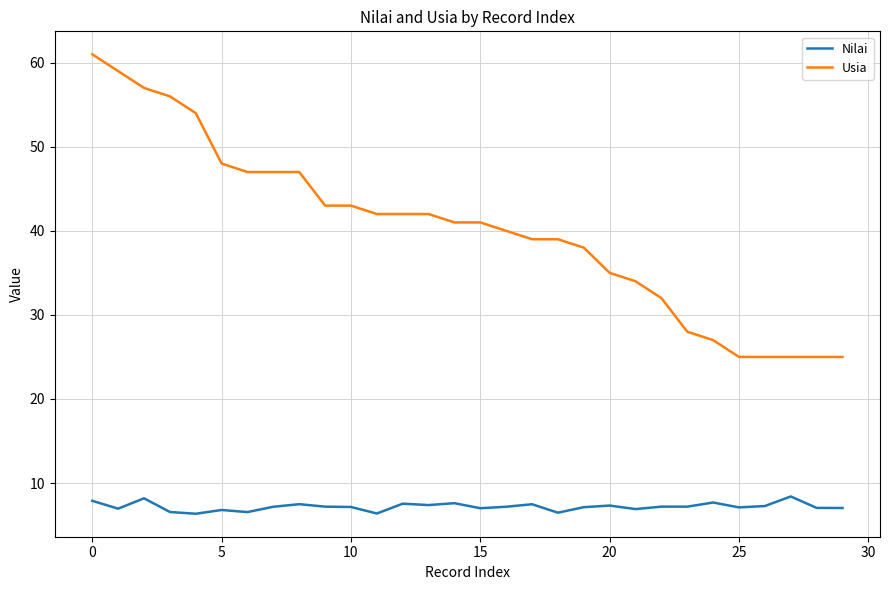

True or false: Usia and Nilai cross at least once.

False